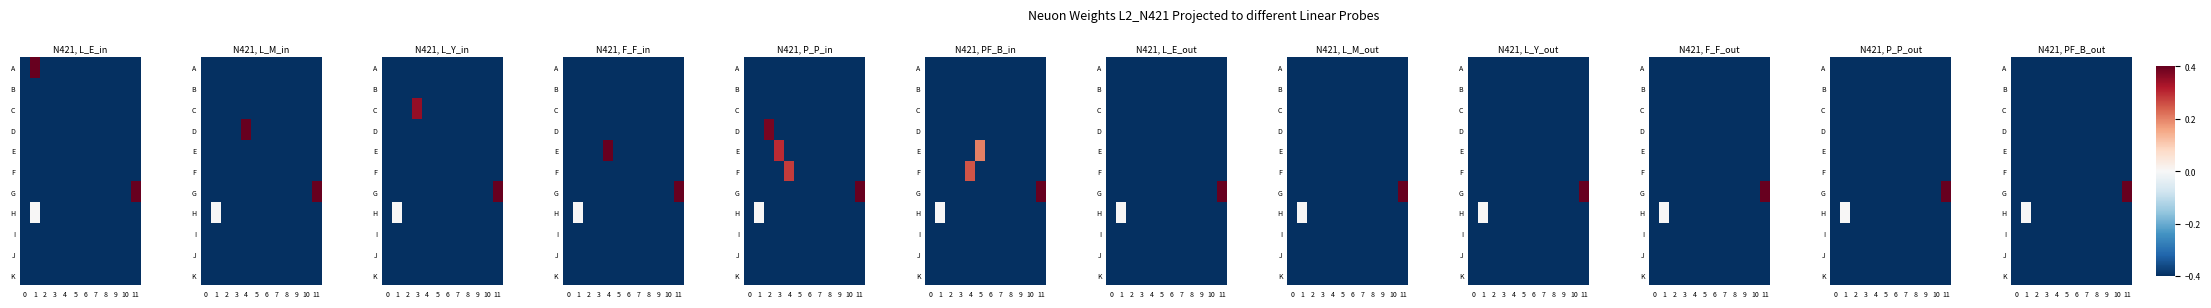

List the labels in order of I value, smallest first.

0, 1, 2, 3, 4, 5, 6, 7, 8, 9, 10, 11